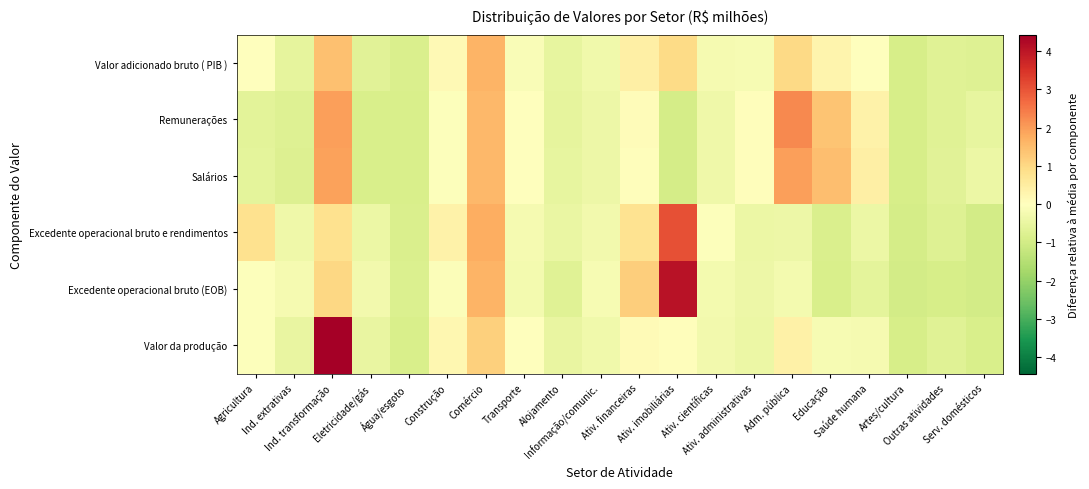

Between Outras atividades and Transporte, which is larger?

Transporte